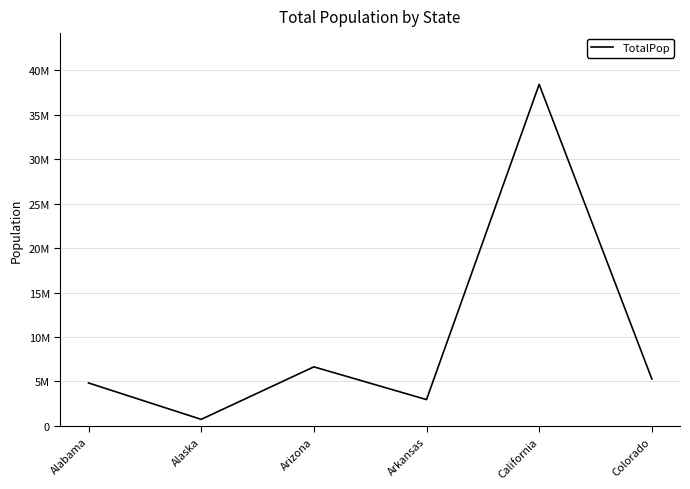

Reading left to right, extract all data points from this chart.

4830620	733375	6641928	2958208	38421464	5278906